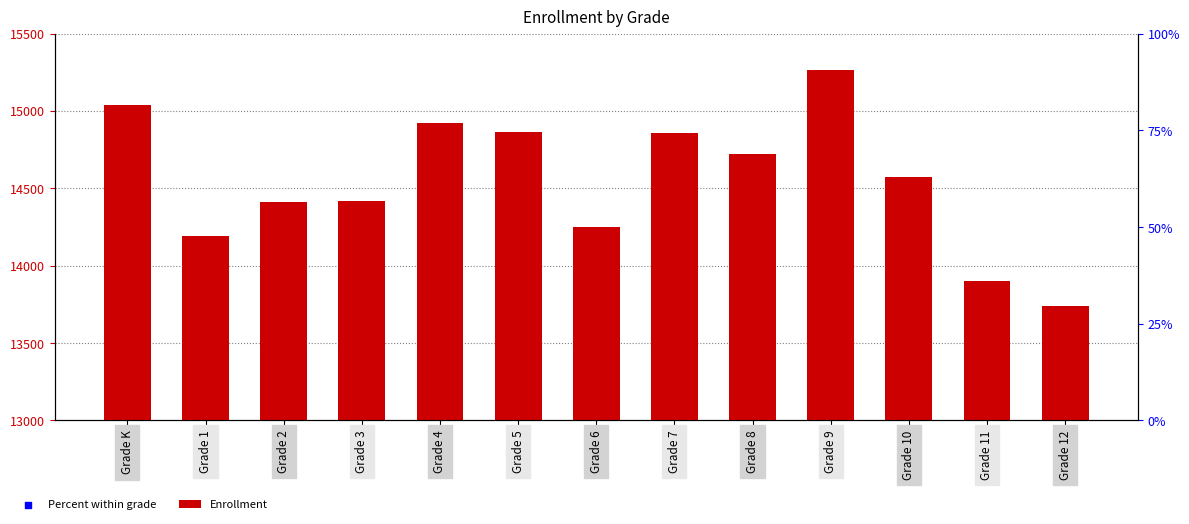

Which series has the widest spread of Y values?

Enrollment